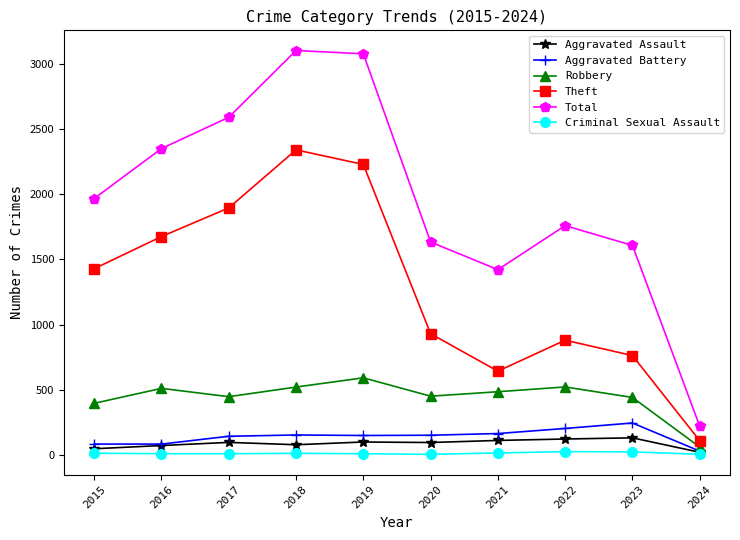

What is the highest value of the Robbery series?

591